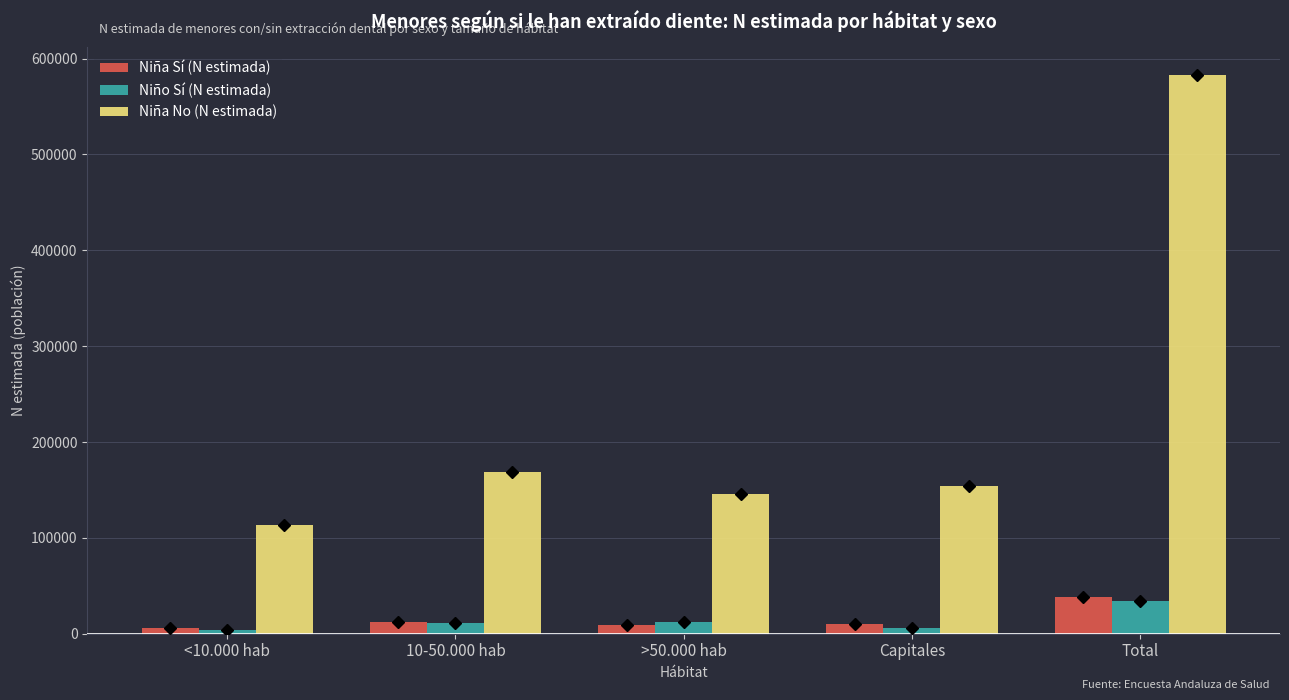

How many values in the Niña Sí (N estimada) series are below 10559?

2